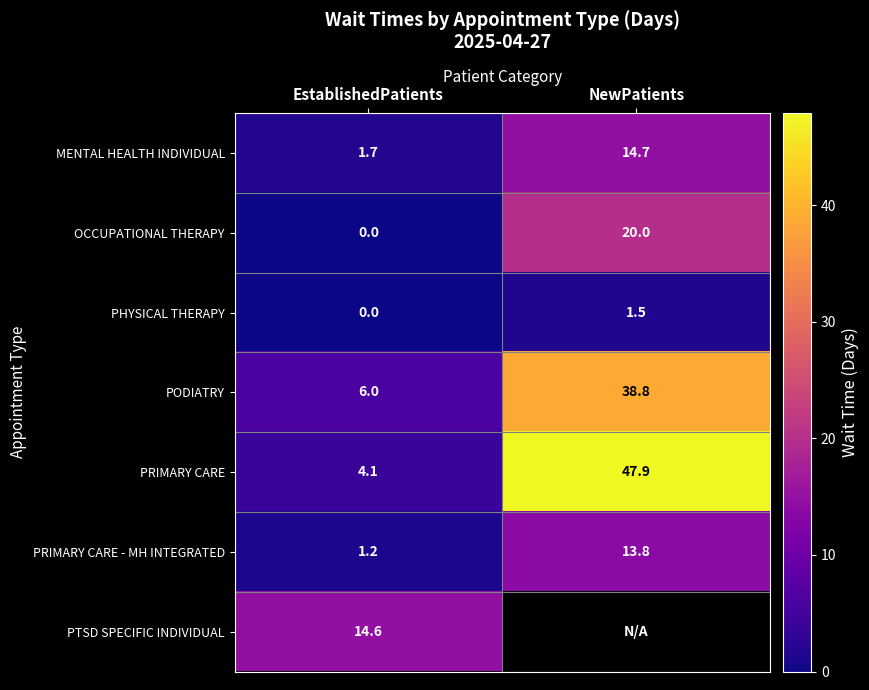

Which category has the highest value across all series?

NewPatients